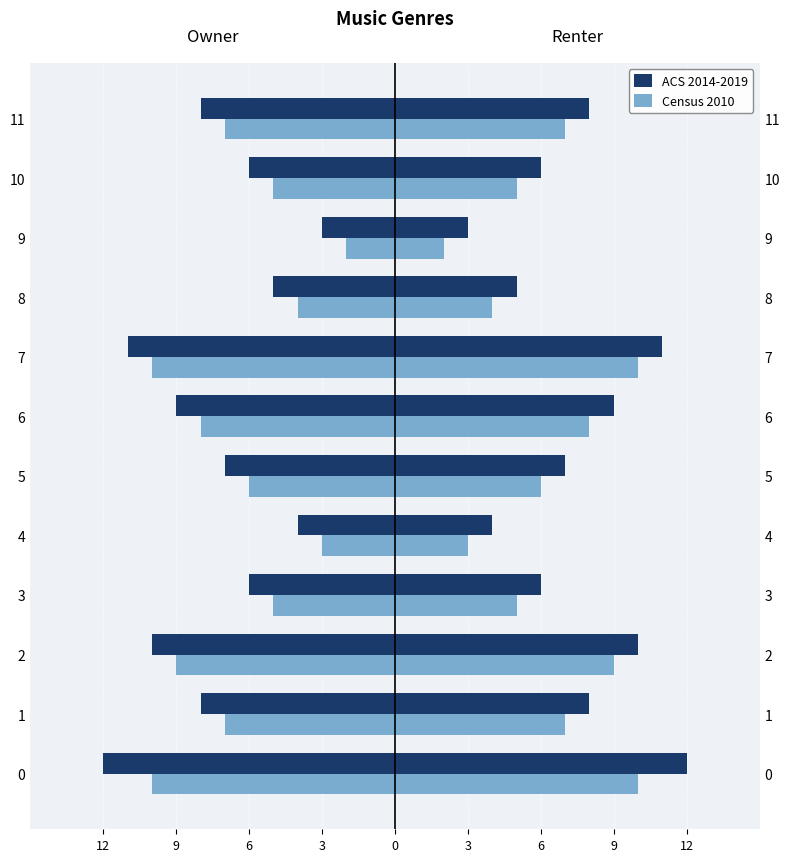

What is the difference between the maximum and minimum values in the Census 2010 series?

8